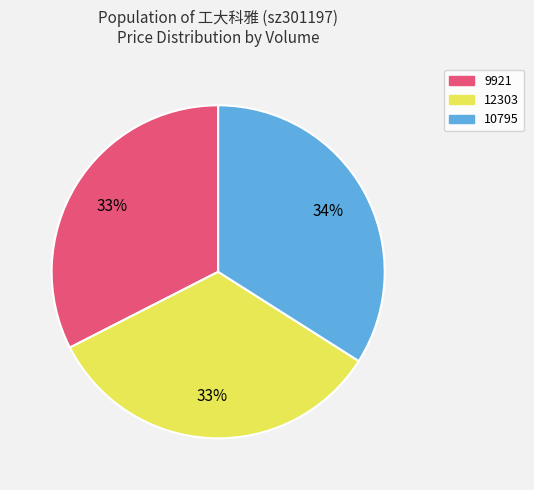

Combined, do 9921 and 10795 account for over 50%?

Yes